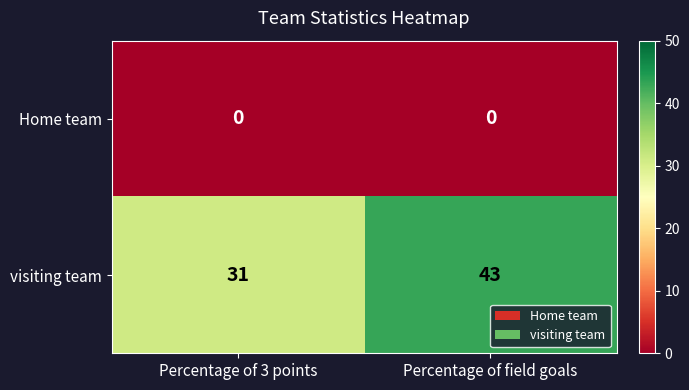

Reading left to right, list all the values displayed in this chart.

Home team: Percentage of 3 points=0	Percentage of field goals=0
visiting team: Percentage of 3 points=31	Percentage of field goals=43